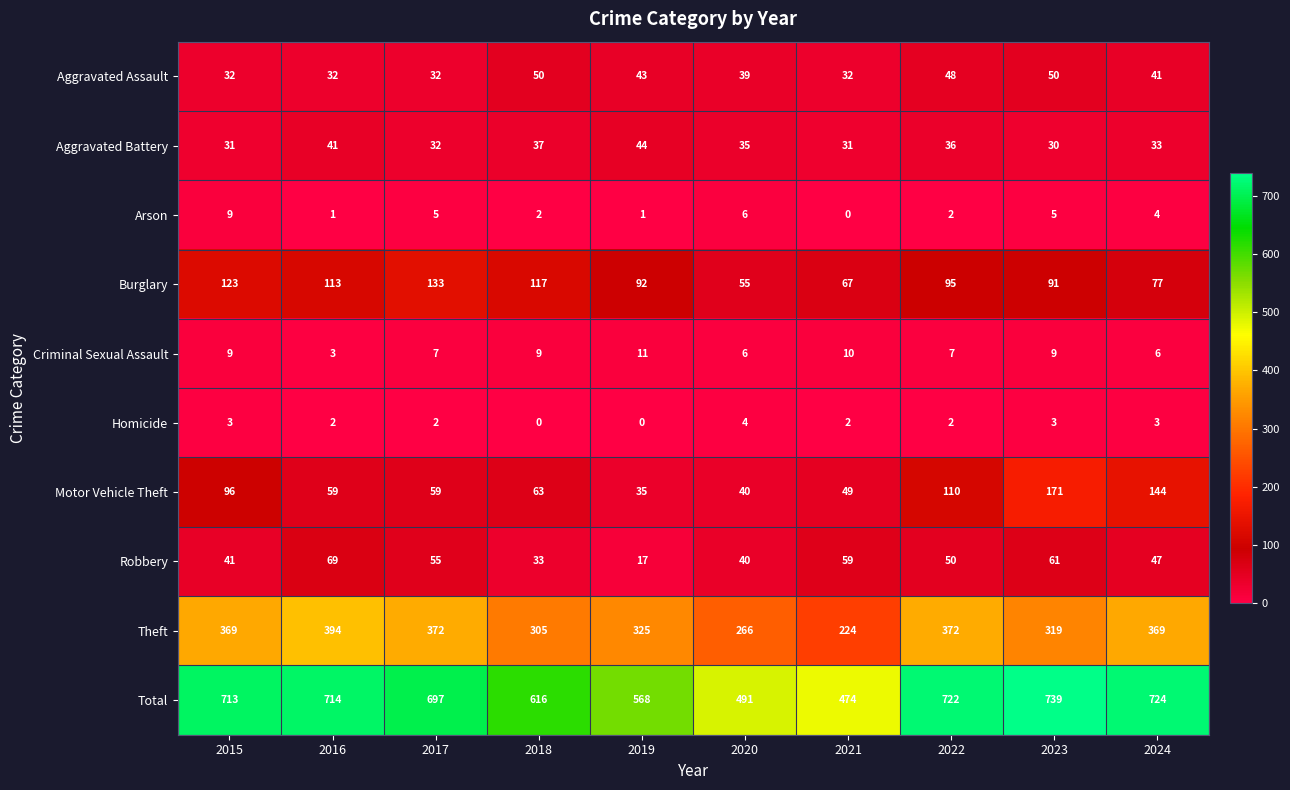

What is the difference between the maximum and minimum values in the Burglary series?

78